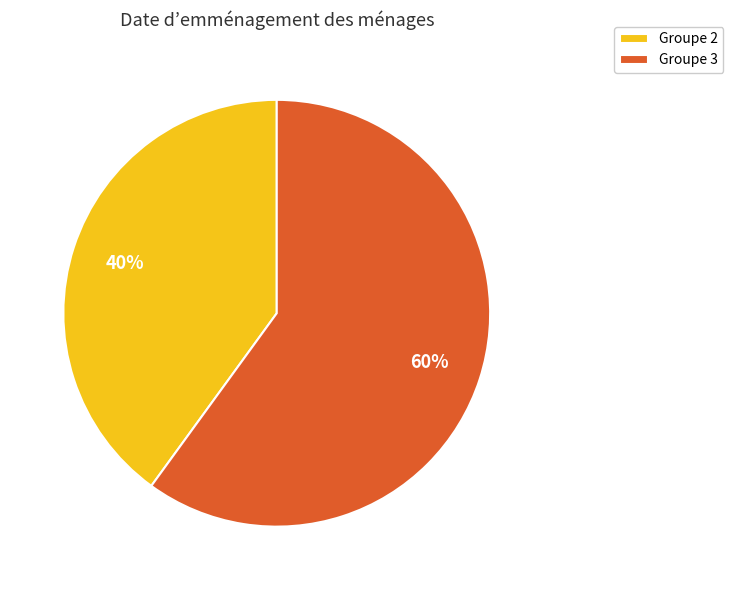

Which category has the smallest portion of the pie?

Groupe 2